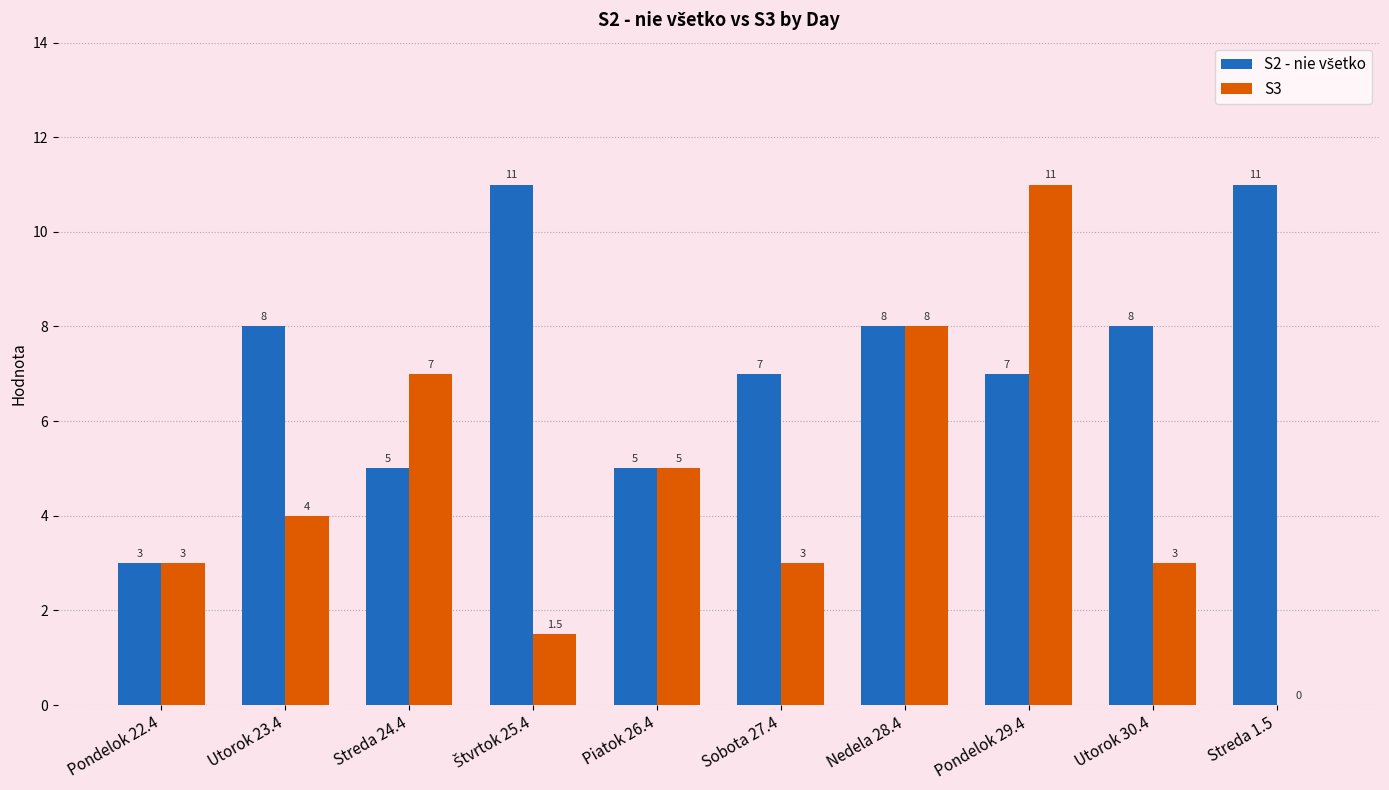

Between Nedela 28.4 and Streda 1.5, which series saw the biggest shift?

S3